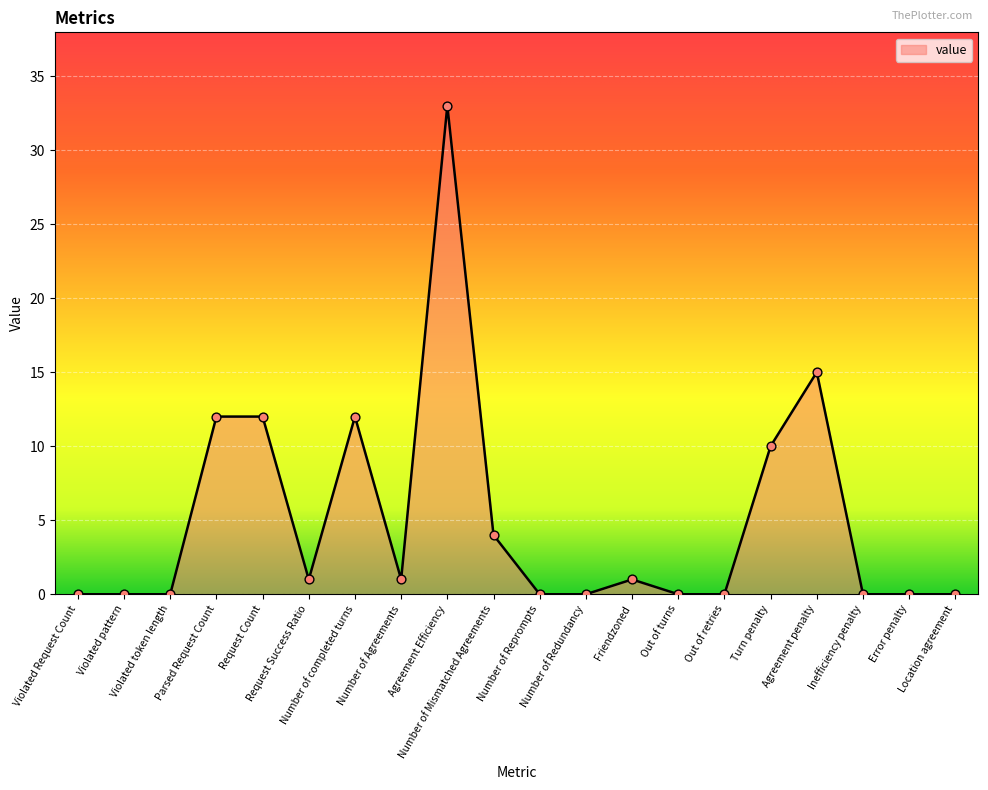

What is the ratio of the value at Agreement penalty to the value at Agreement Efficiency?

0.5